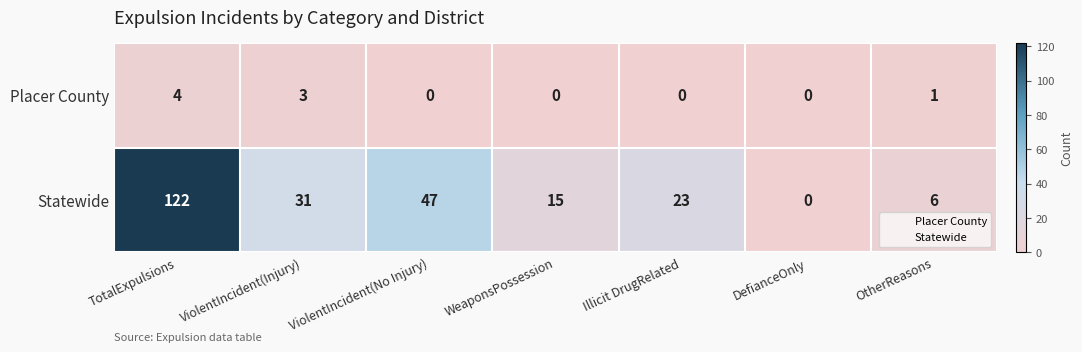

What is the approximate value of Statewide at WeaponsPossession?

15